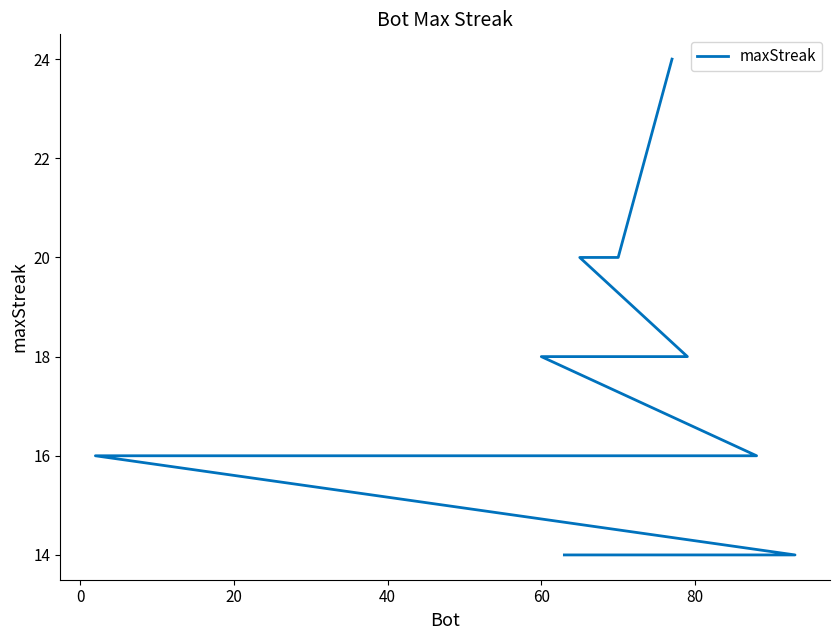

What is the smallest value displayed?

14